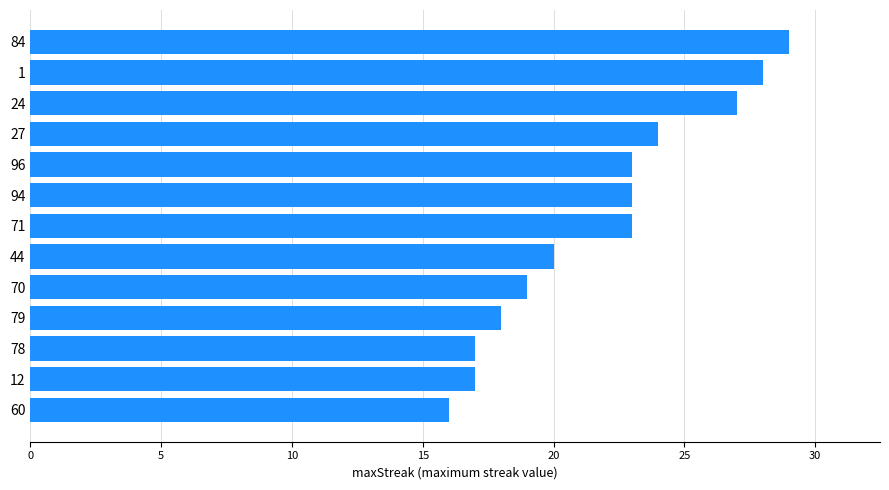

What is the approximate value at 60?

16